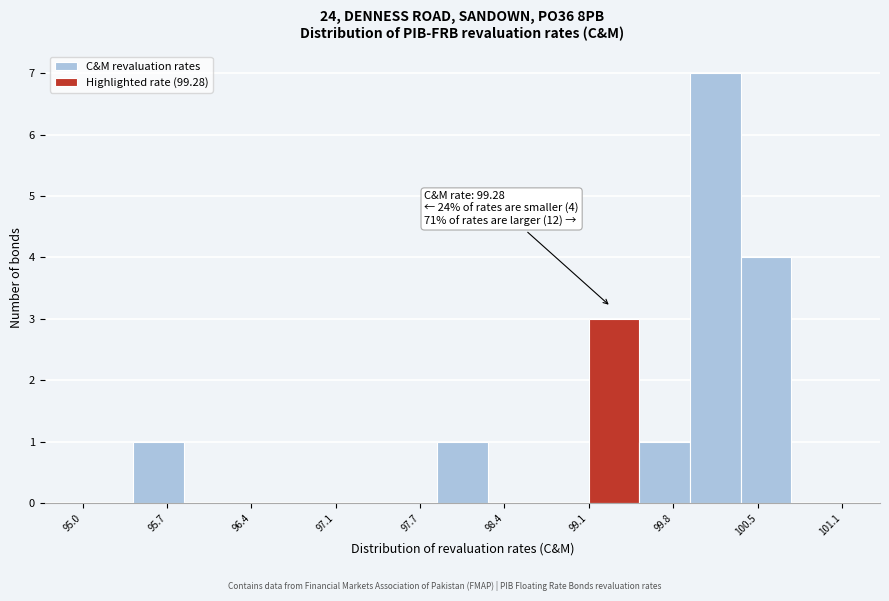

Which range on the x-axis has the tallest bar?

99.9 to 100.3